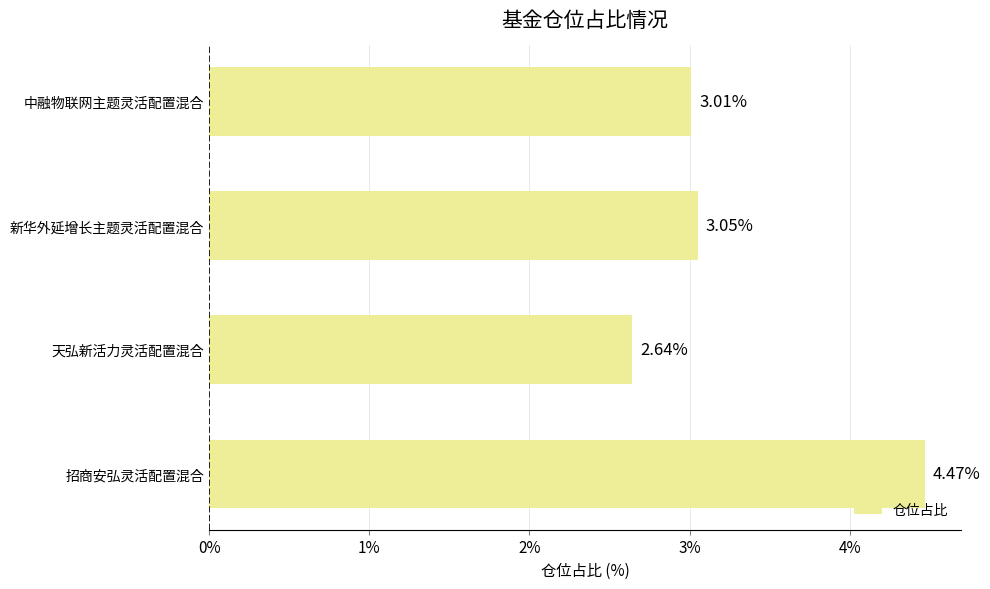

Approximately how many times larger is the value at 天弘新活力灵活配置混合 compared to 中融物联网主题灵活配置混合?

0.9